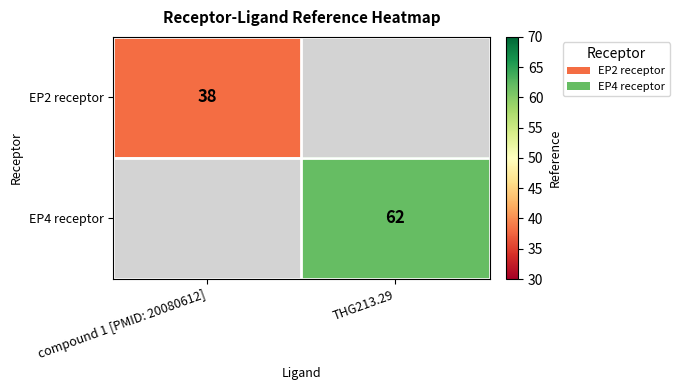

The value of EP4 receptor at THG213.29 is 106.2. True or false?

False